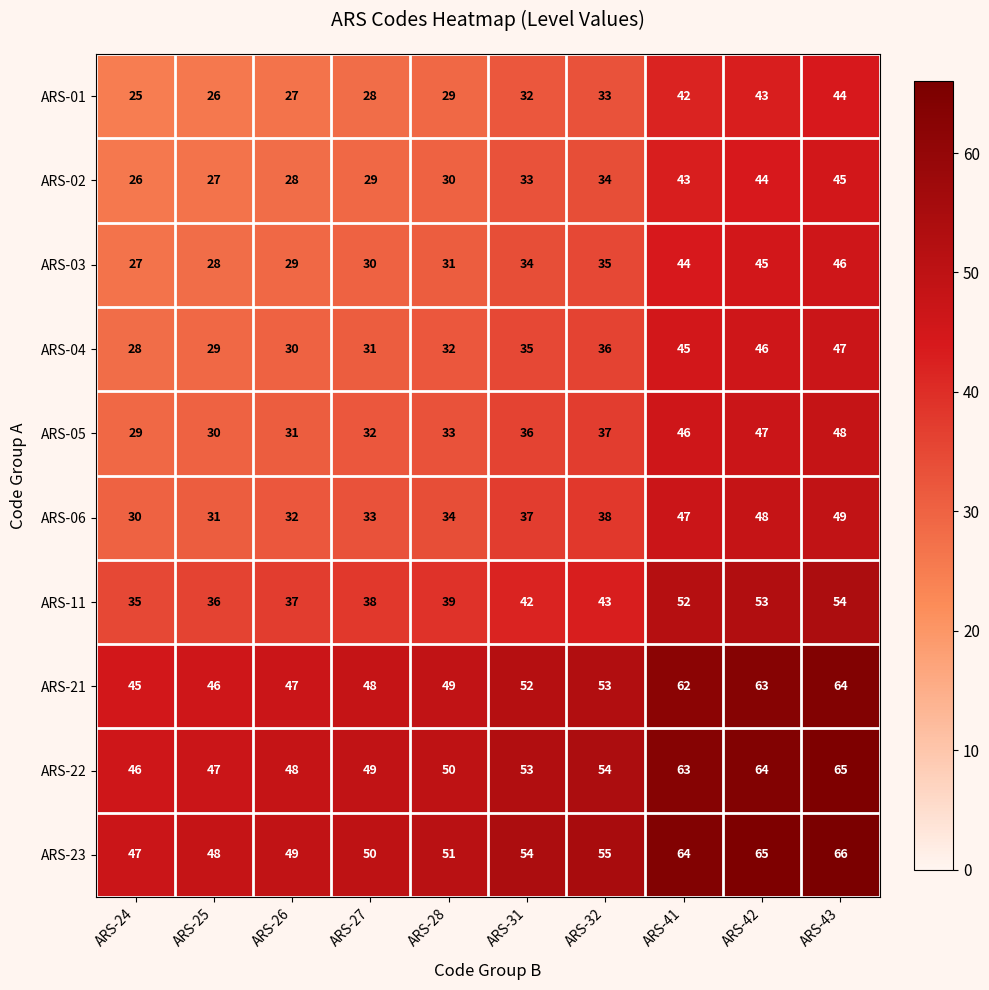

Rank the series at ARS-43 from lowest to highest value.

ARS-01, ARS-02, ARS-03, ARS-04, ARS-05, ARS-06, ARS-11, ARS-21, ARS-22, ARS-23